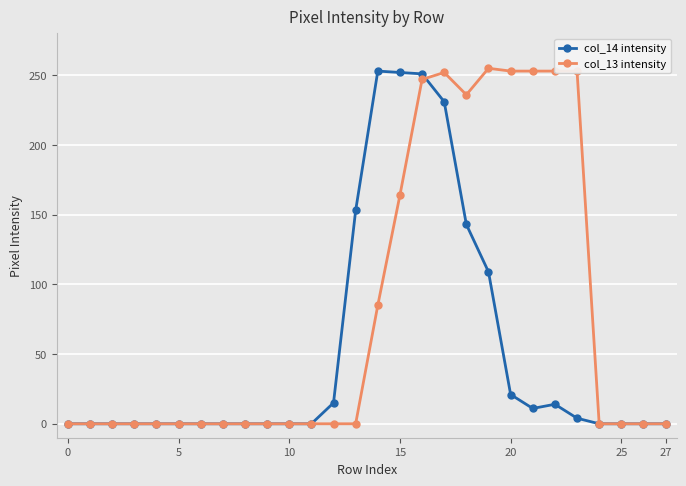

True or false: col_14 intensity has more than 0 interior local peaks.

True